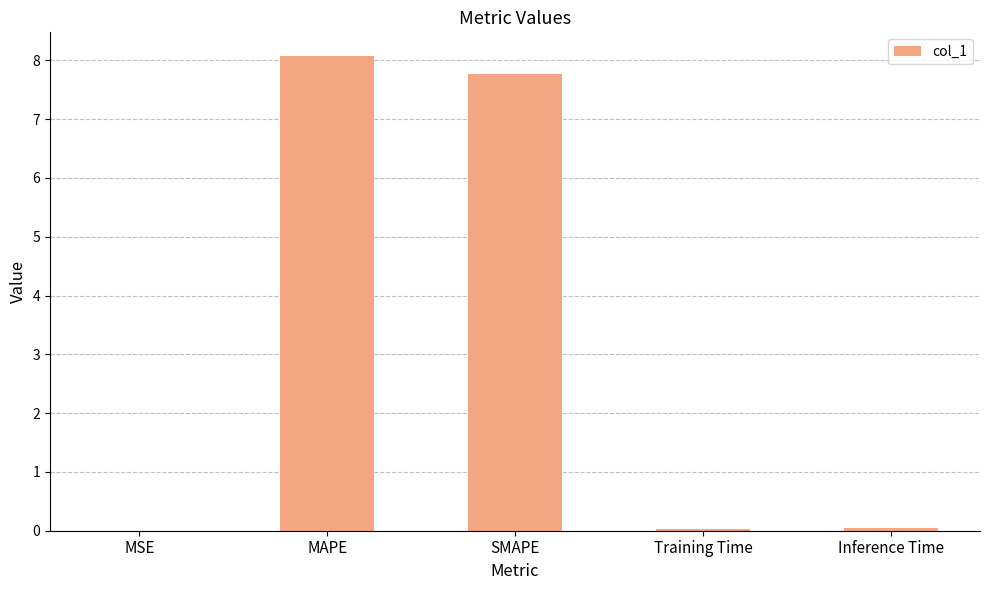

Which has a higher value, MAPE or MSE?

MAPE